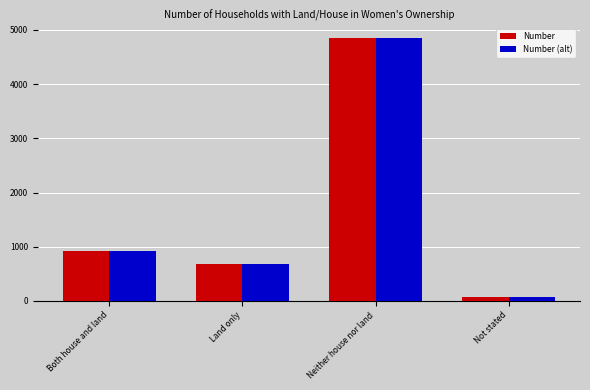

Count the number of categories in the chart.

4